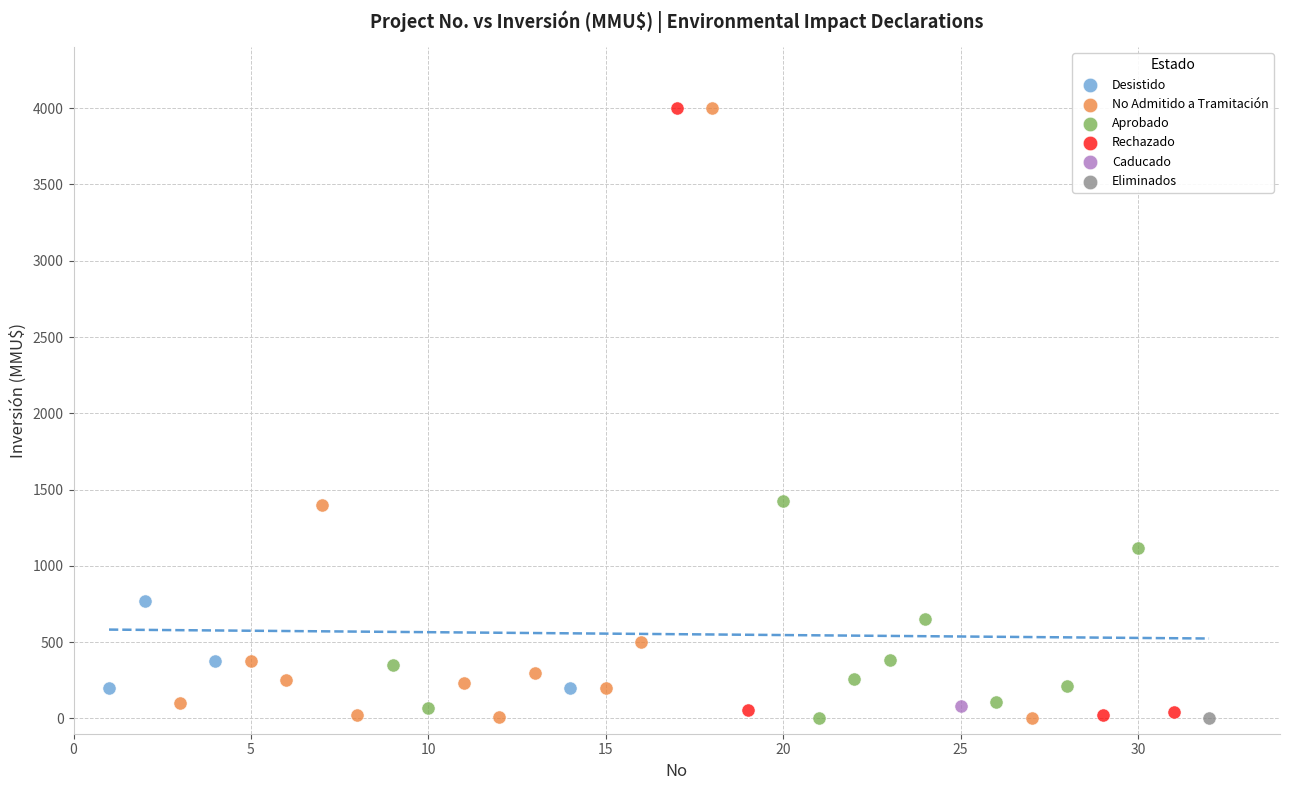

What are all the series names shown in the legend?

Desistido, No Admitido a Tramitación, Aprobado, Rechazado, Caducado, Eliminados